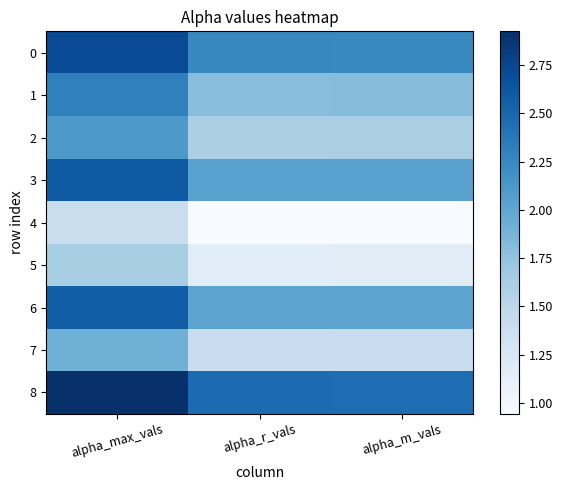

Between alpha_max_vals and alpha_m_vals, which is larger?

alpha_max_vals